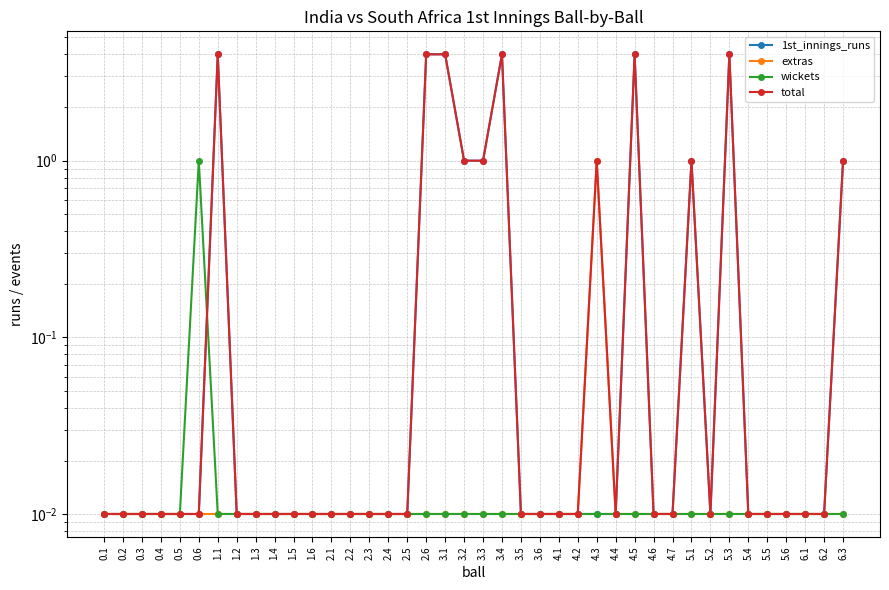

Does the chart display data point markers on the line(s)?

Yes